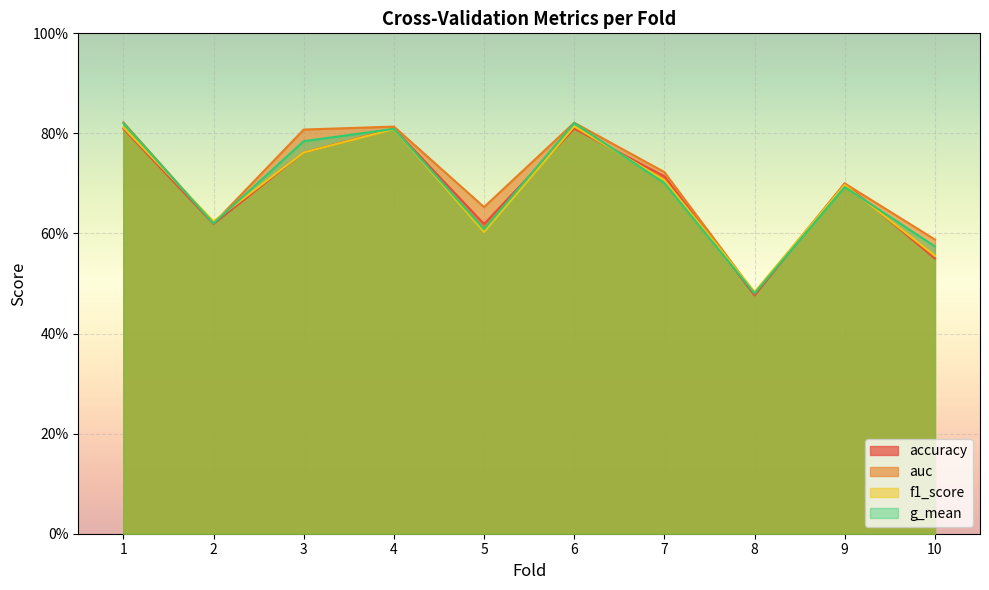

What are all the series names shown in the legend?

accuracy, auc, f1_score, g_mean